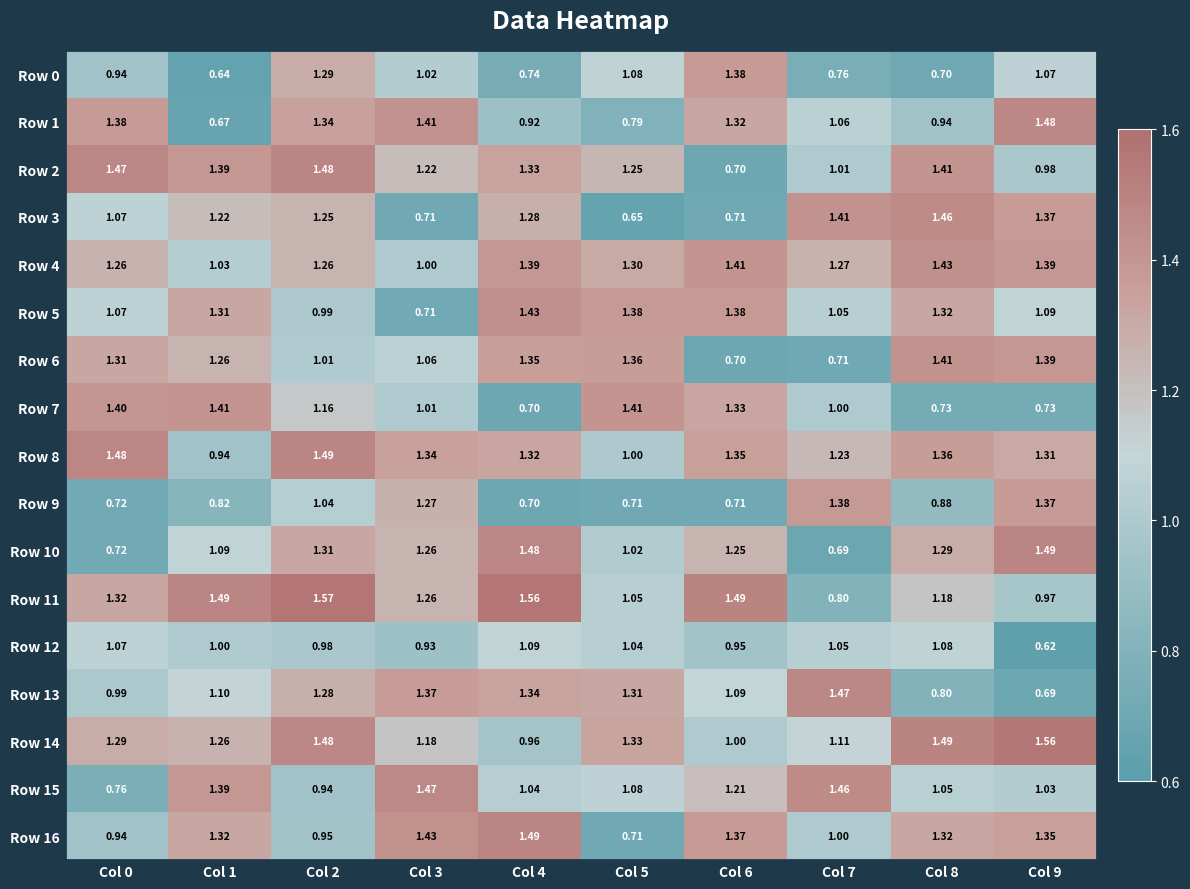

Is the value of Row 12 at Col 3 greater than the value of Row 14 at Col 6?

No